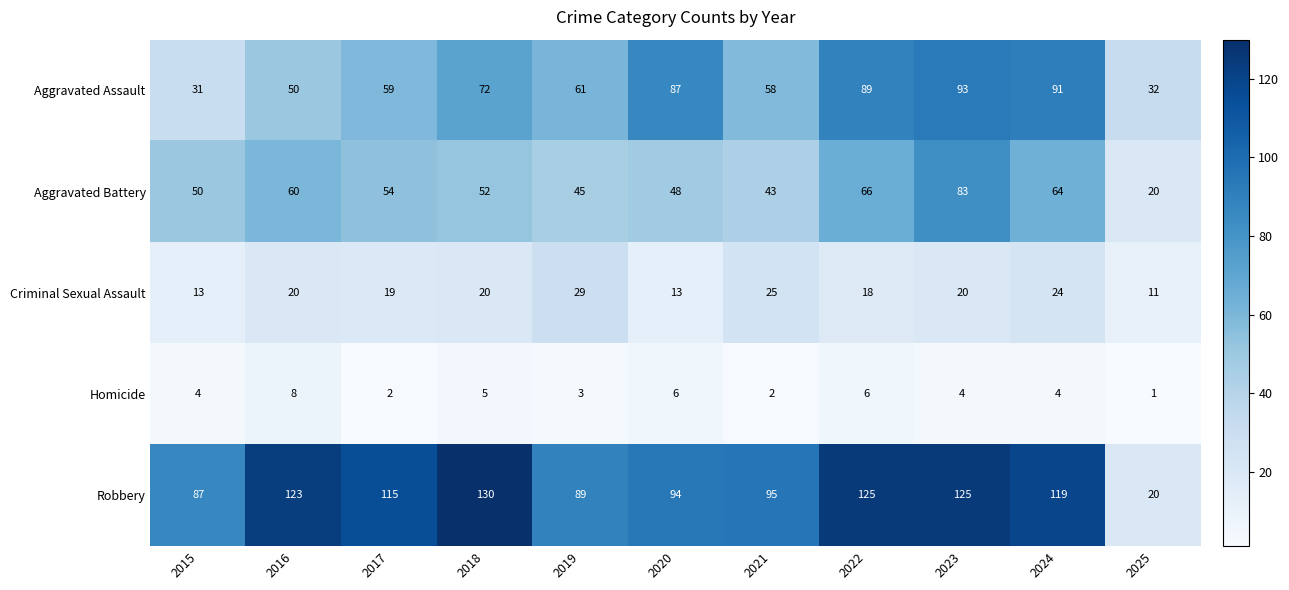

Rank the series at 2021 from highest to lowest value.

Robbery, Aggravated Assault, Aggravated Battery, Criminal Sexual Assault, Homicide